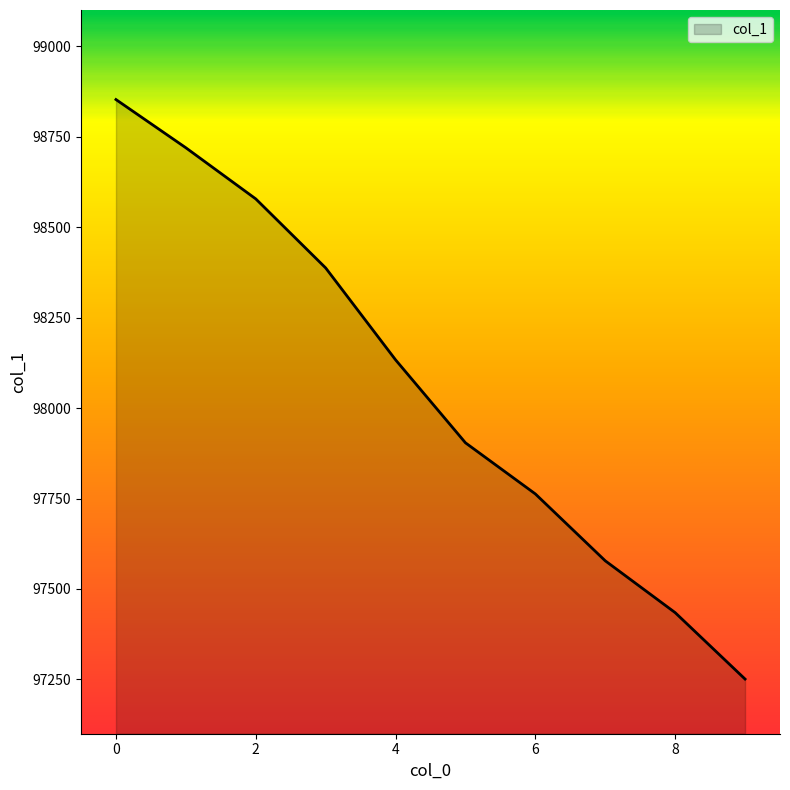

What is the greatest value displayed?

98852.5